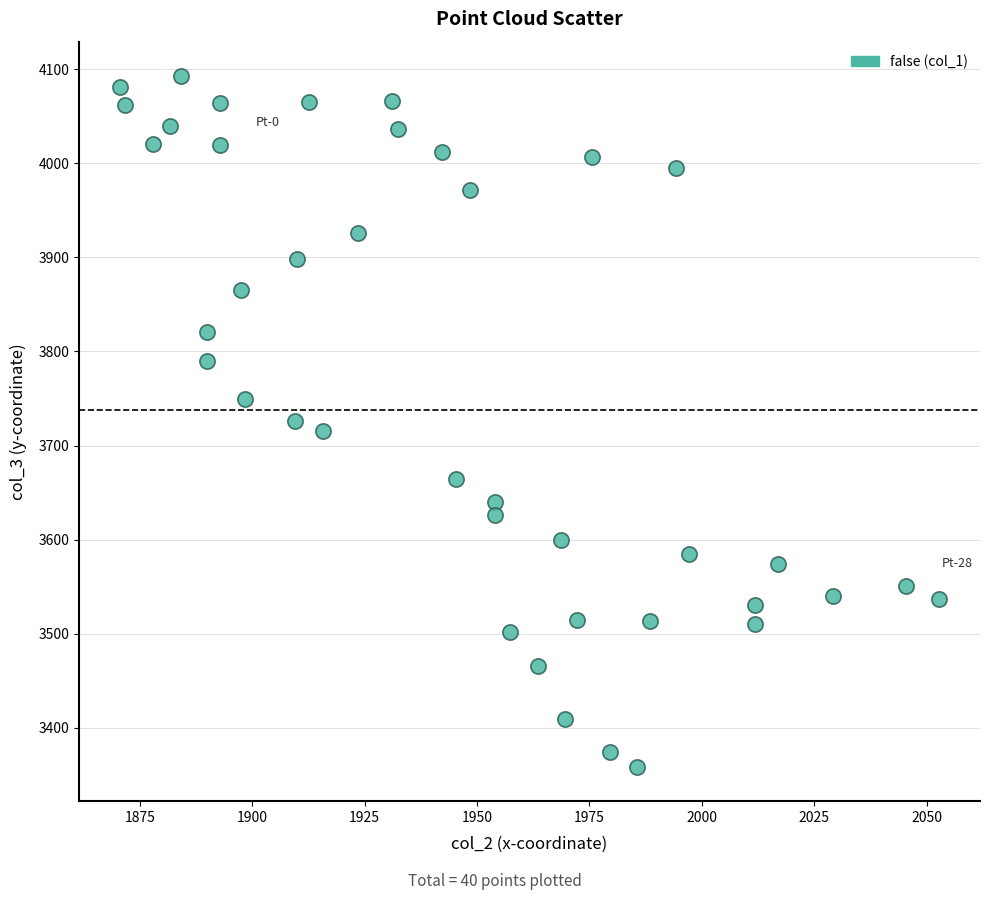

What is the range of X values (max minus min)?

182.2